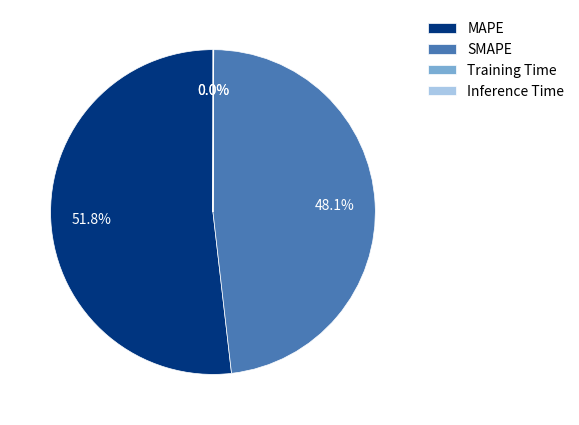

Does MAPE represent more than half of the total?

Yes